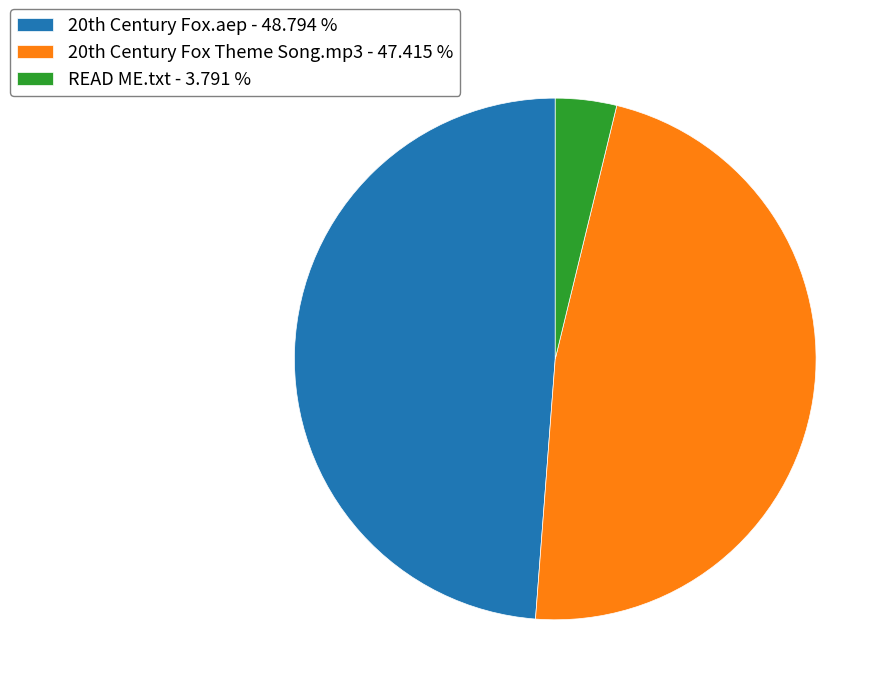

Rank the categories by value from highest to lowest.

20th Century Fox.aep, 20th Century Fox Theme Song.mp3, READ ME.txt